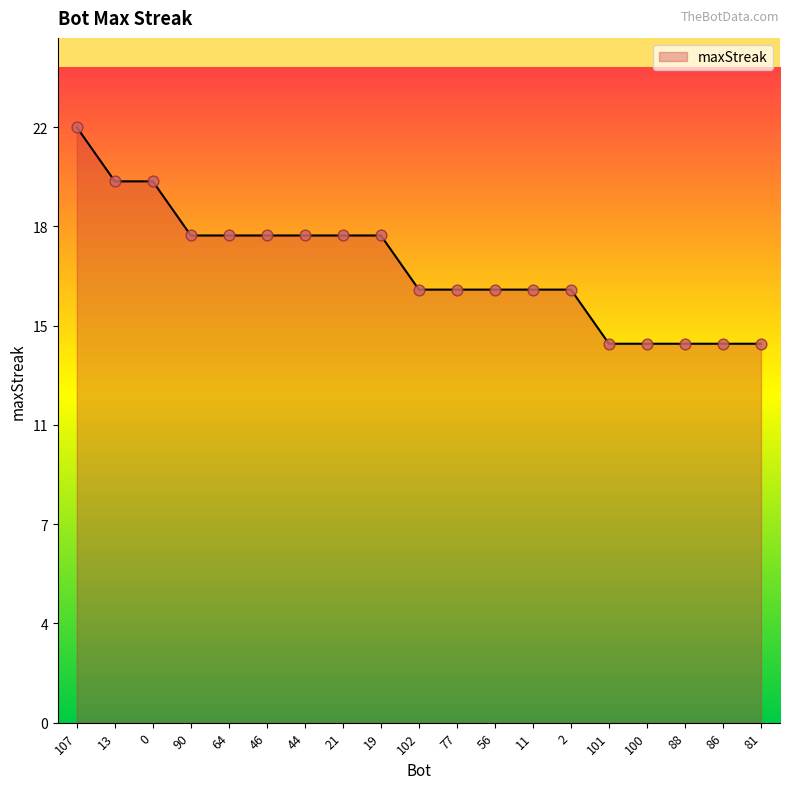

Between 77 and 21, which is larger?

21